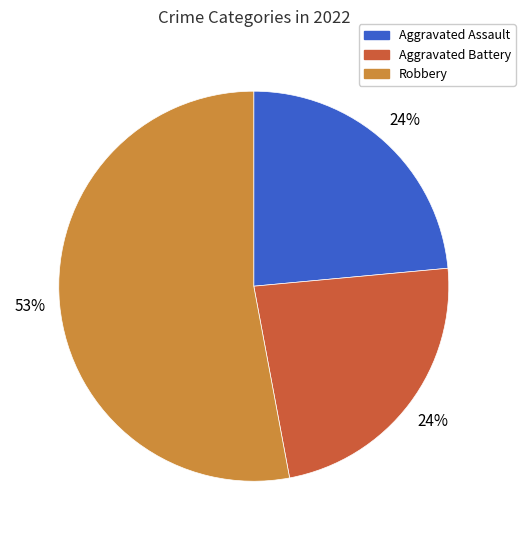

Is there a majority slice in this chart?

Yes